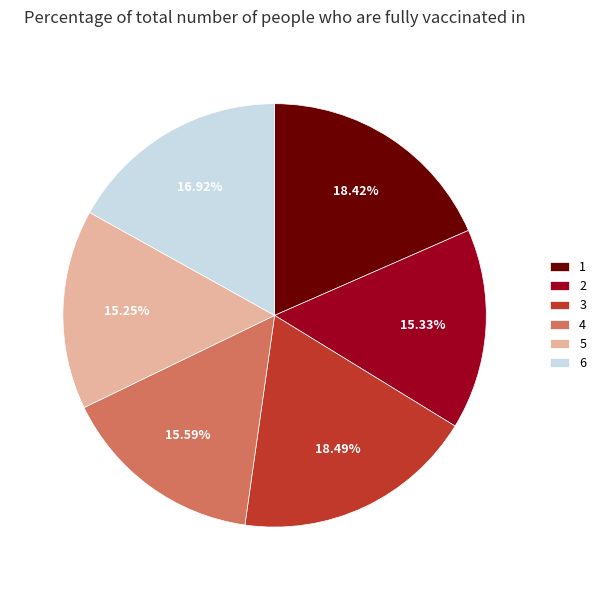

Does 6 account for over 50% of the chart?

No